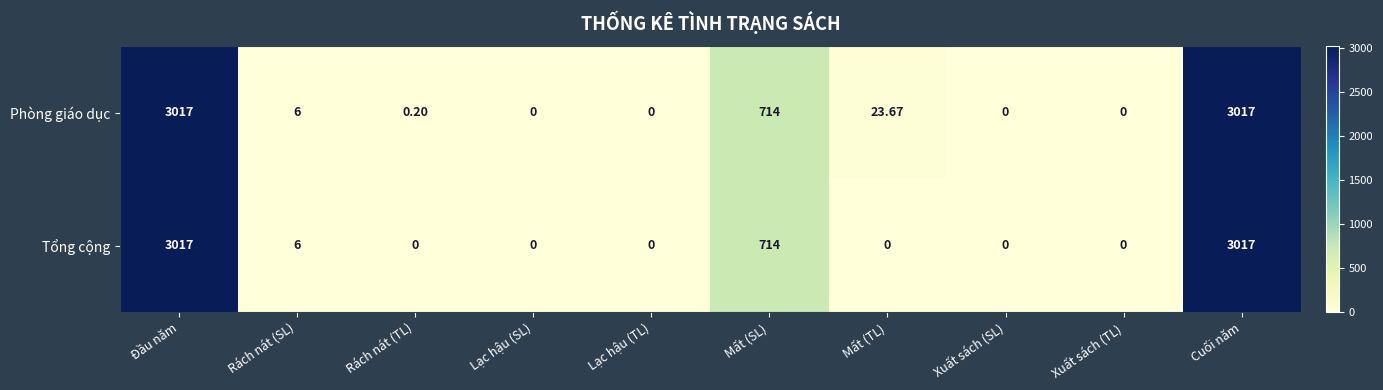

At which label is Phòng giáo dục closest to 1508?

Mất (SL)